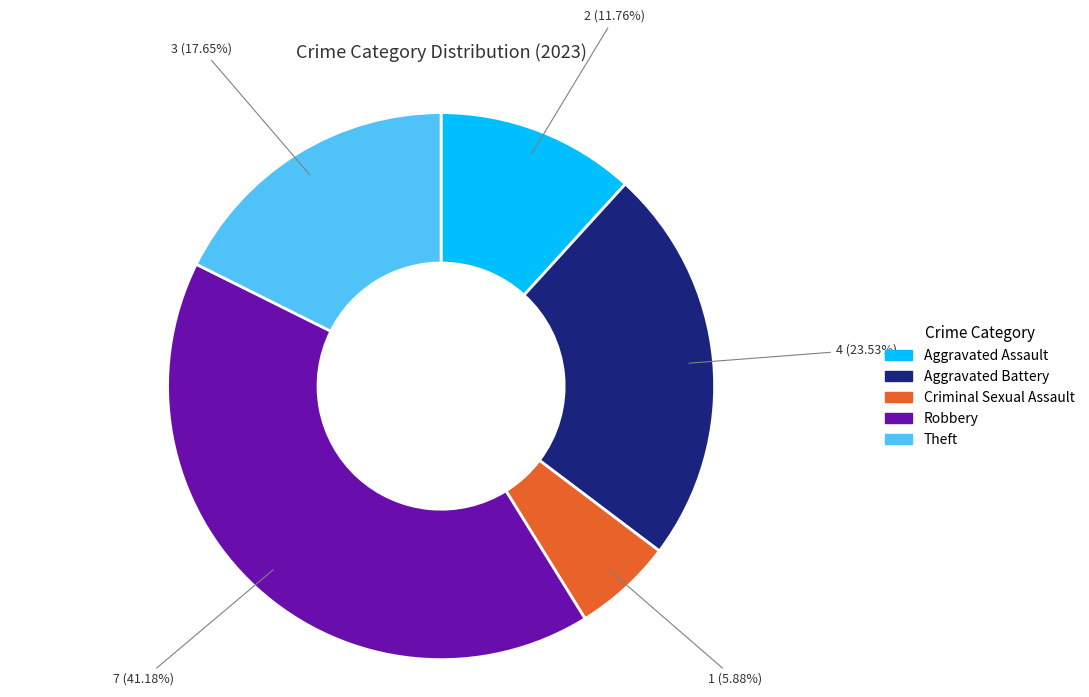

What percentage is the Aggravated Assault slice, to the nearest percent?

12%